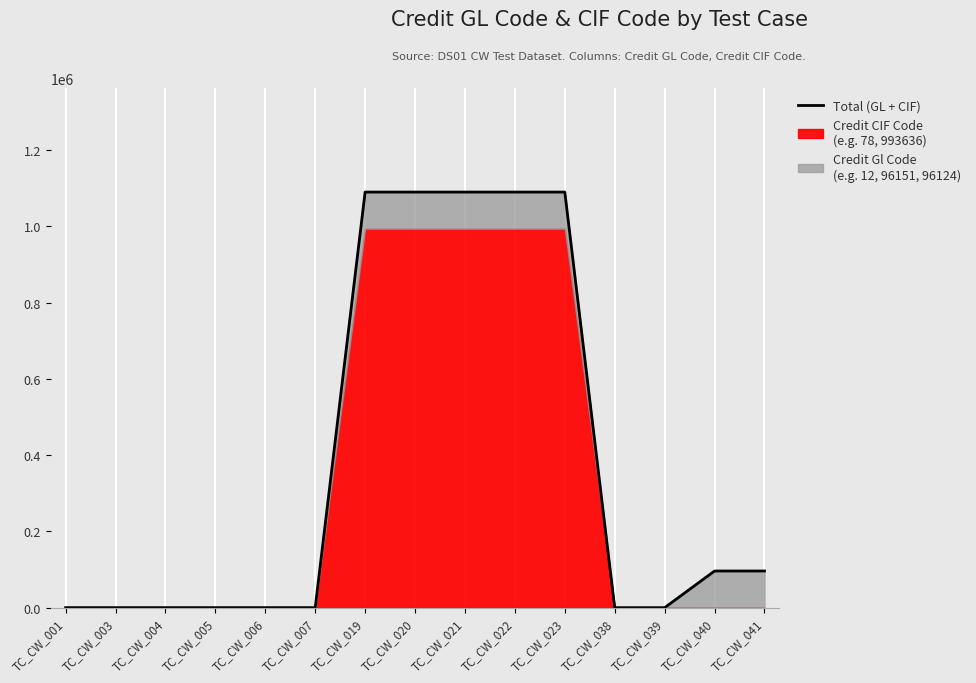

Reading left to right, transcribe all the data shown in this chart.

90	90	90	90	90	90	1089787	1089787	1089787	1089787	1089787	0	0	96202	96202